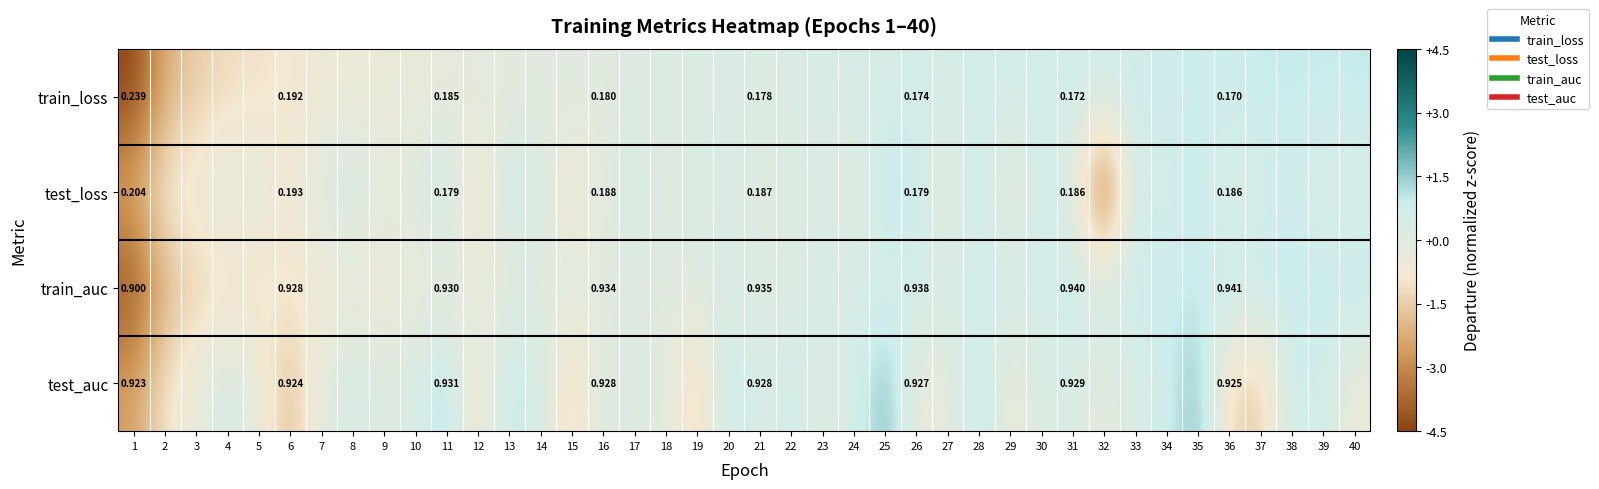

Which category has the highest value in the train_loss series?

40